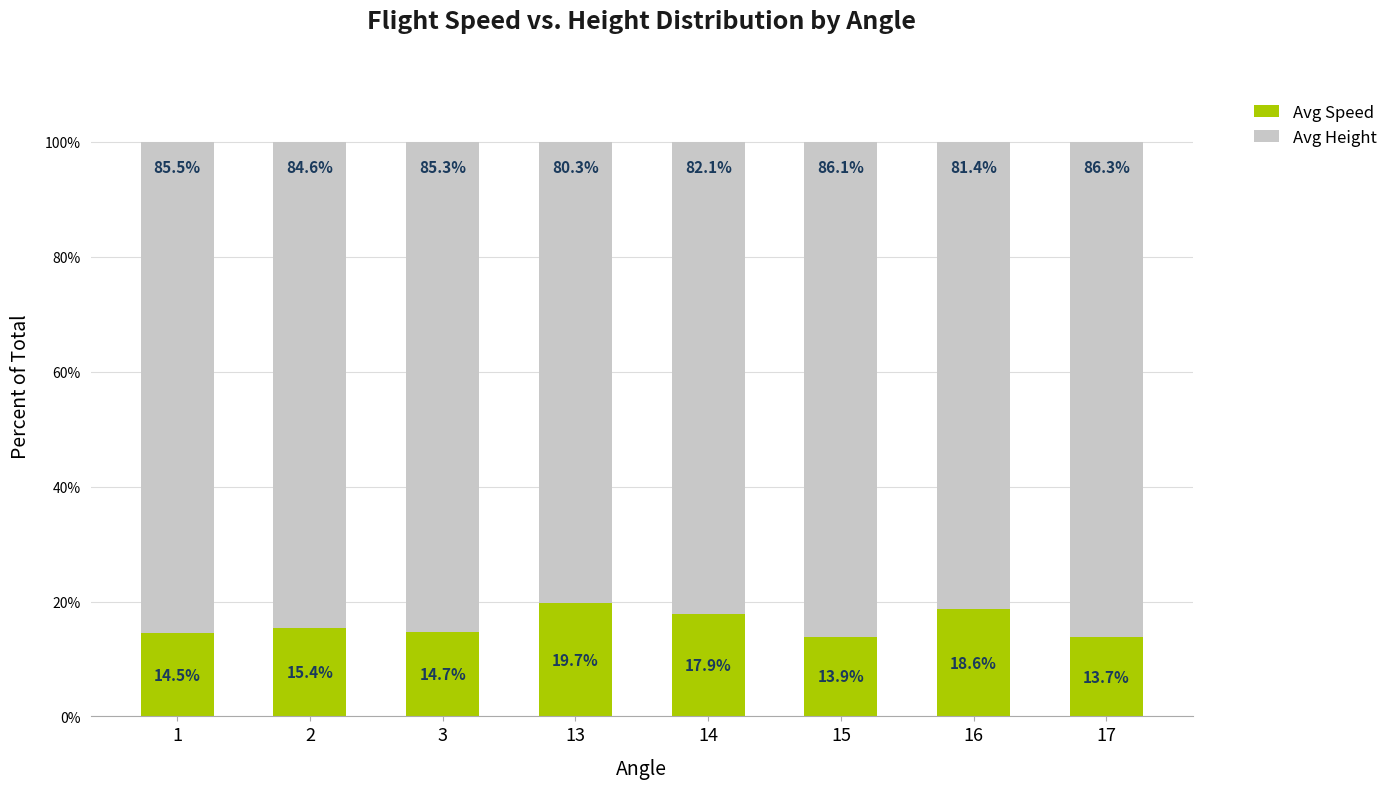

The Avg Speed series shows 14.7 at 3. True or false?

True